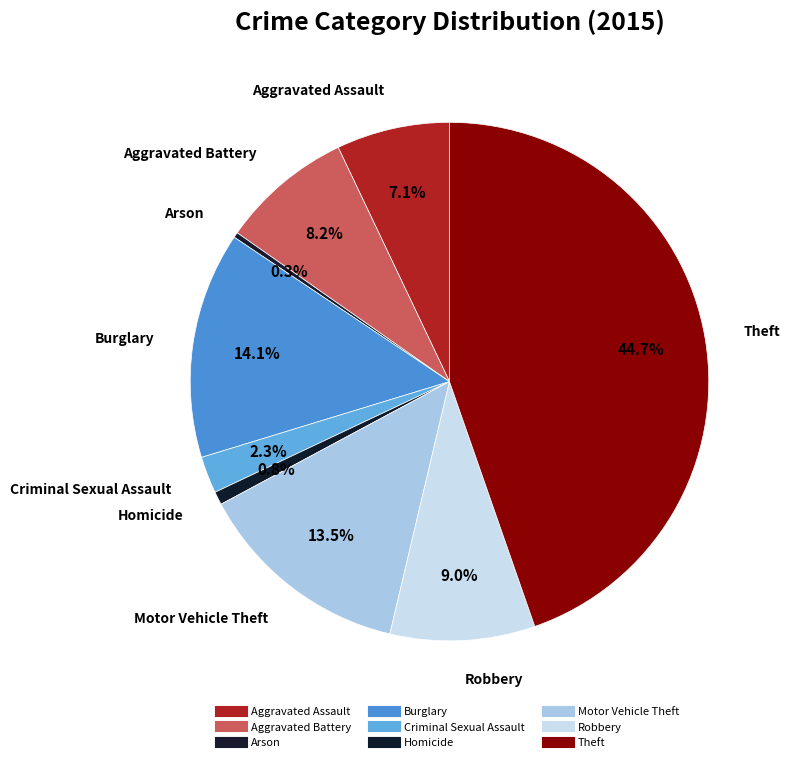

What portion of the pie excludes Robbery?

91.0%